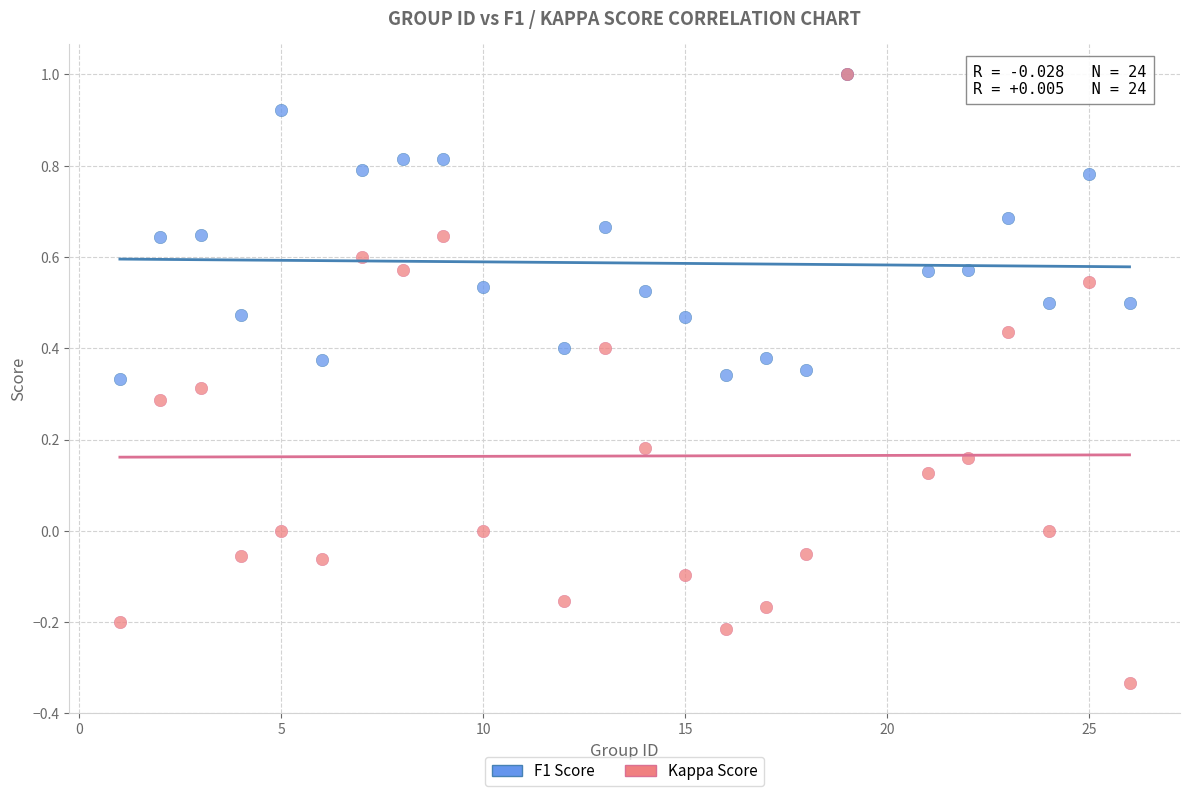

What are all the series names shown in the legend?

F1 Score, Kappa Score